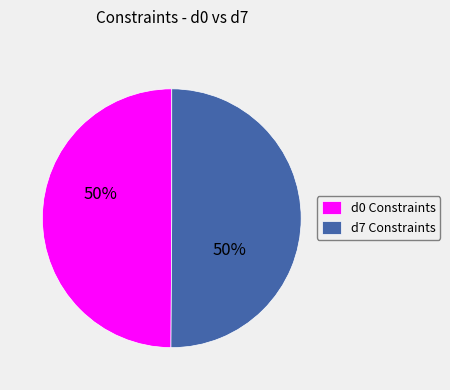

To the nearest percent, what is the average slice percentage?

50%